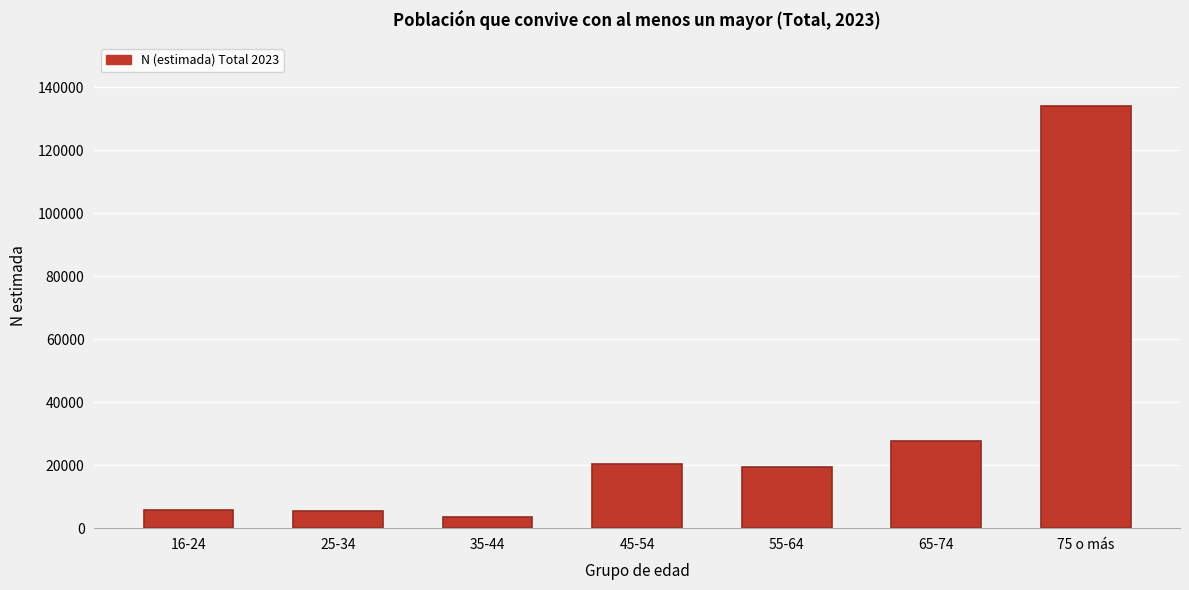

At which label is the value closest to 68760?

65-74